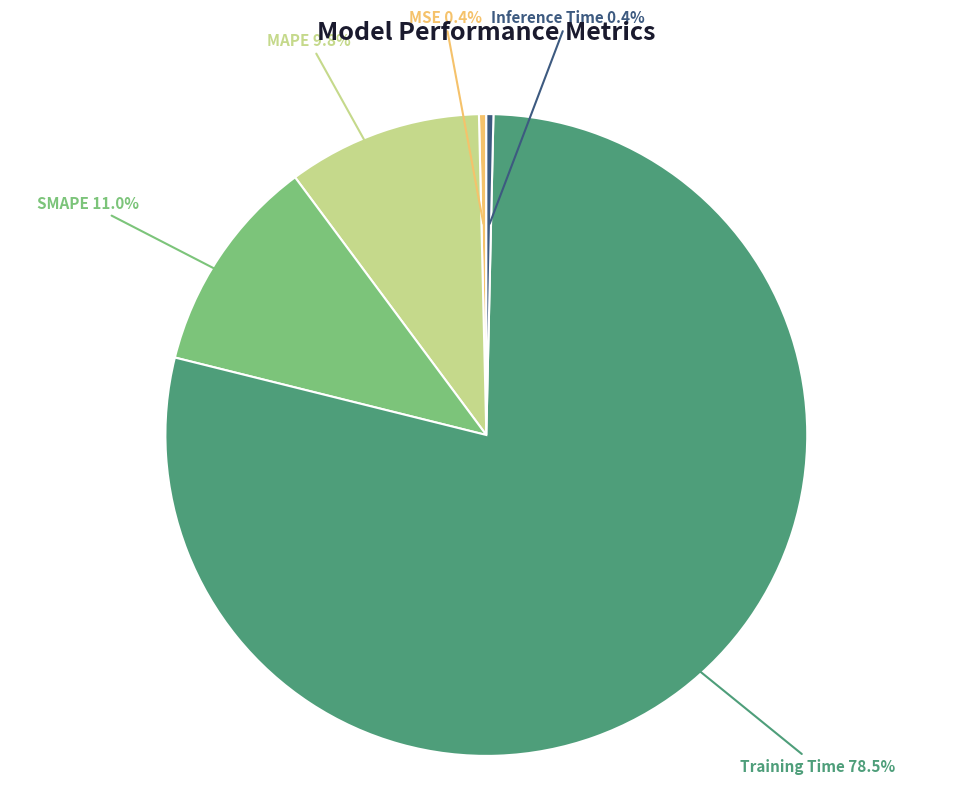

What percentage is the MAPE slice, to the nearest percent?

10%